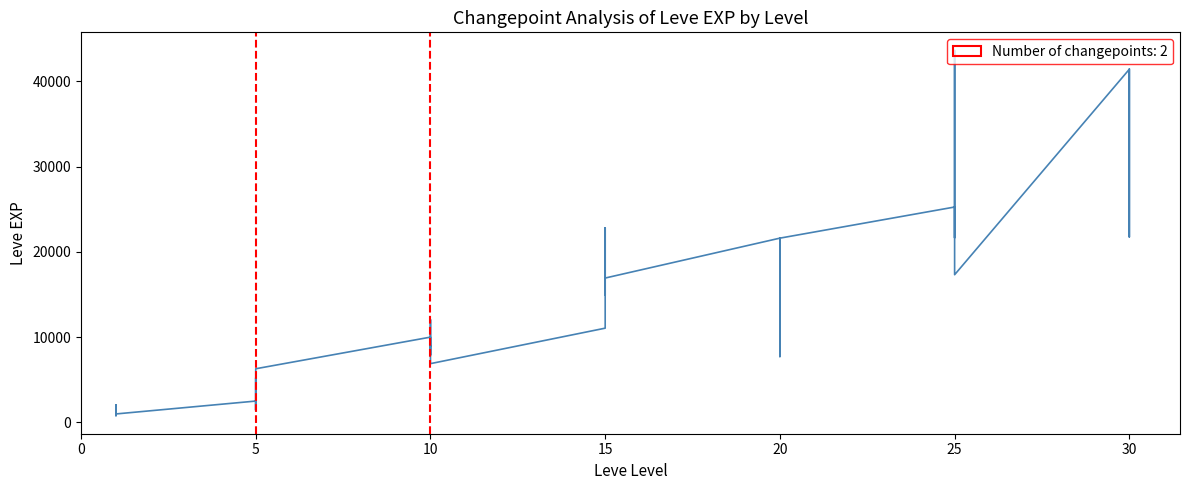

Between 22 and 5, which is larger?

22